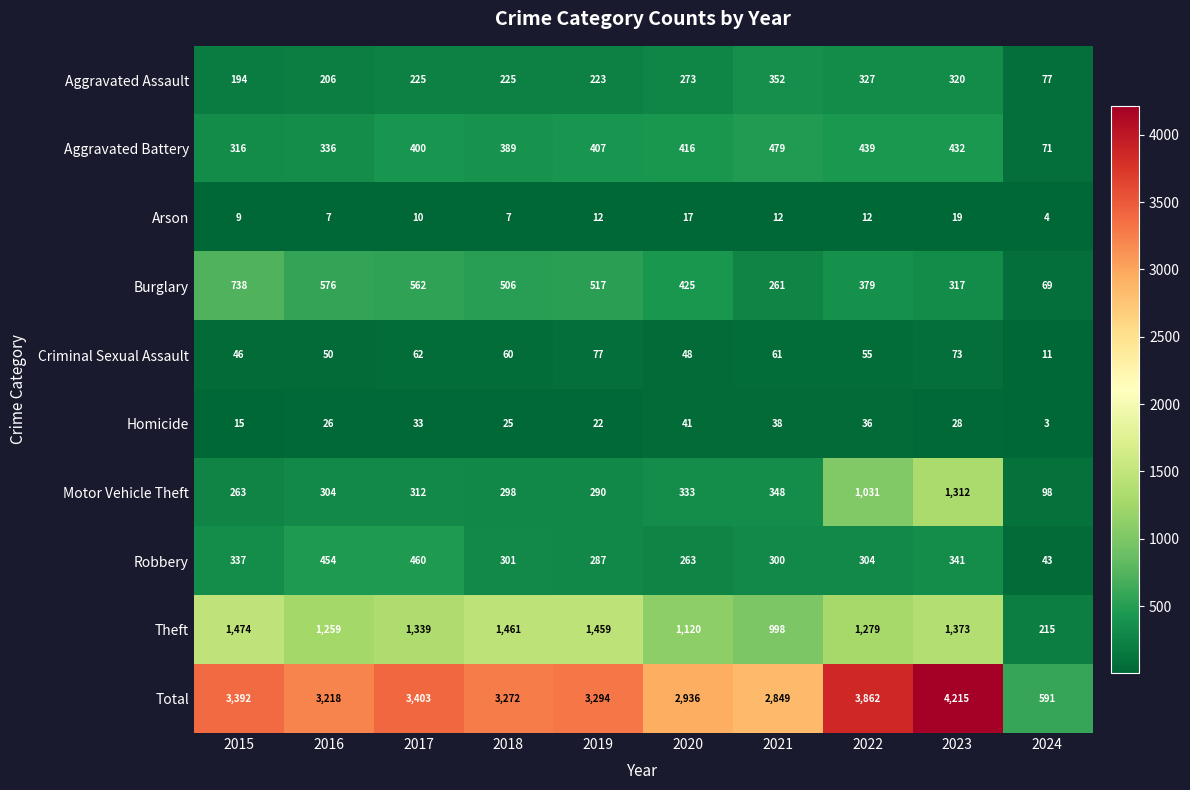

Rank the series at 2021 from highest to lowest value.

Total, Theft, Aggravated Battery, Aggravated Assault, Motor Vehicle Theft, Robbery, Burglary, Criminal Sexual Assault, Homicide, Arson